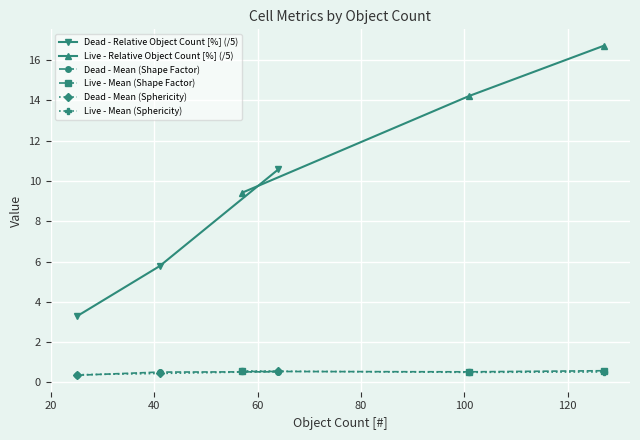

What is the value of the Live - Mean (Sphericity) point at the 2nd from the left?

0.5